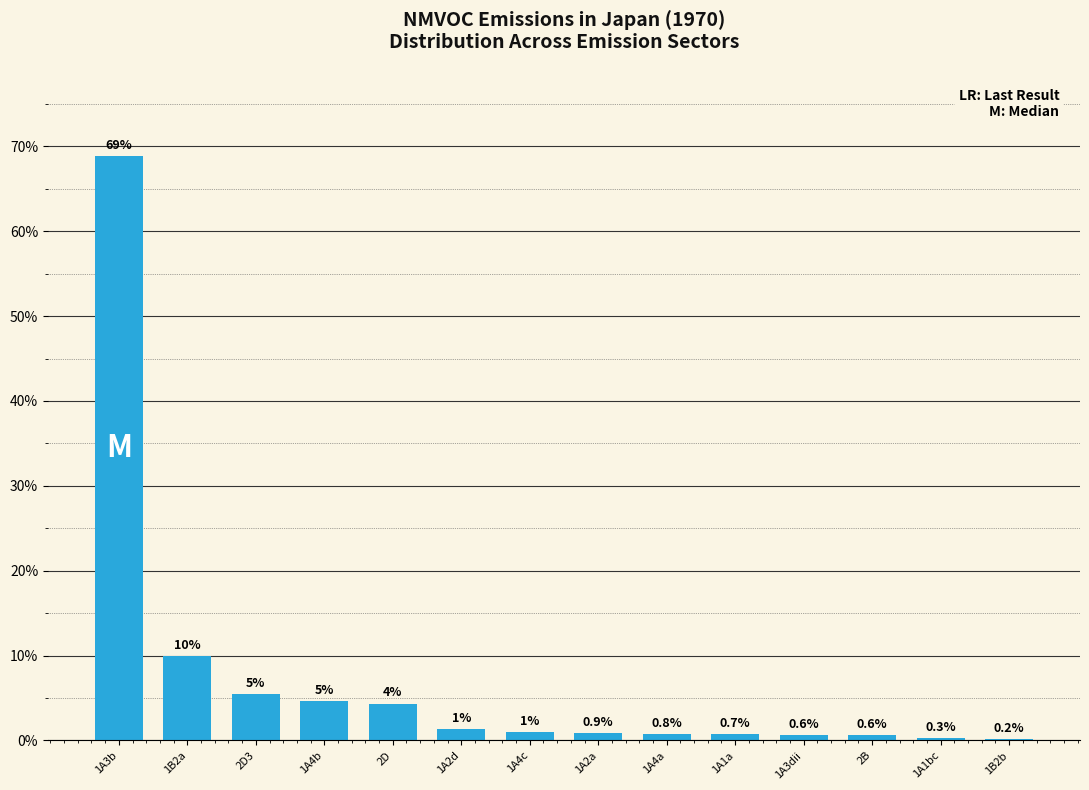

Which has a higher value, 1A1a or 1A3dii?

1A1a